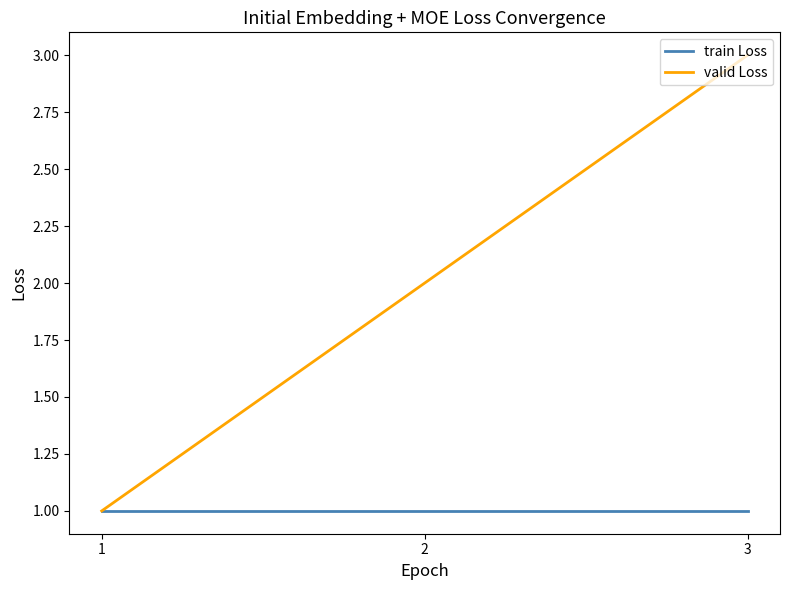

Reading left to right, what are all the values shown in this chart?

train Loss: 1=1	2=1	3=1
valid Loss: 1=1	2=2	3=3